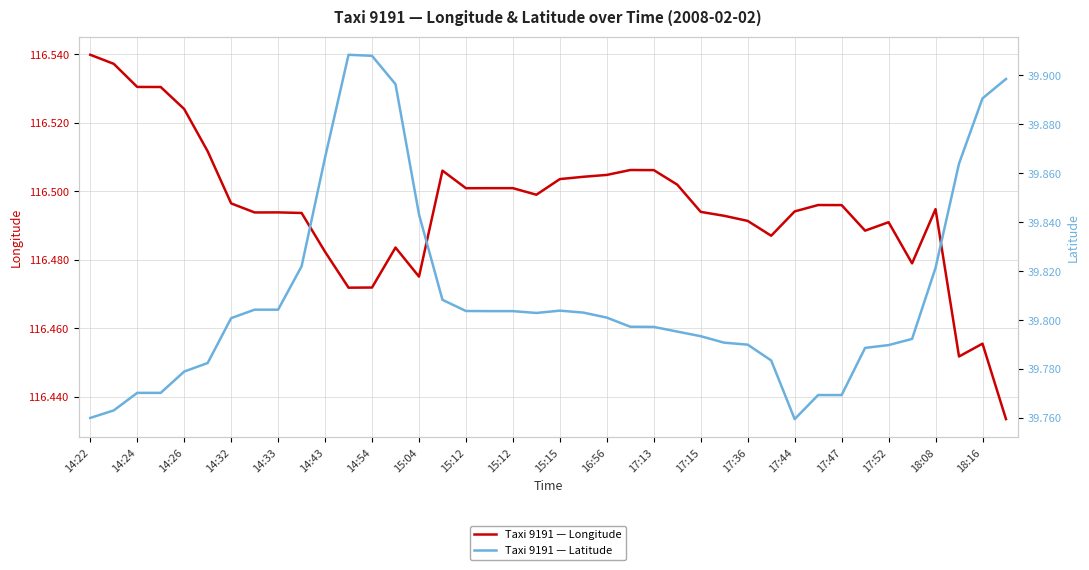

Rank the series by their average value, from lowest to highest.

Taxi 9191 — Latitude, Taxi 9191 — Longitude